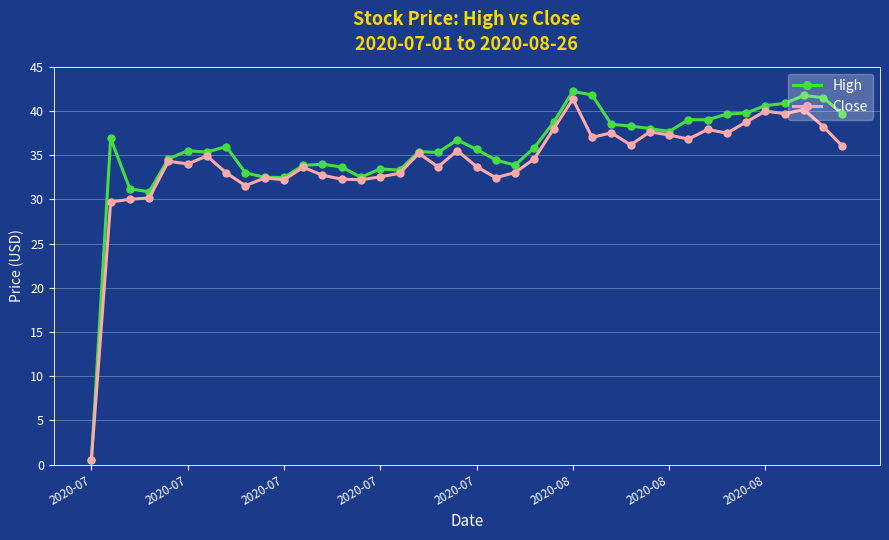

Which series has the largest range (max minus min)?

High